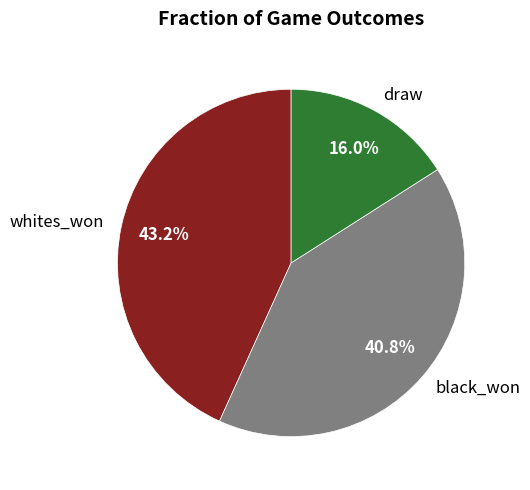

To the nearest percent, what is the average slice percentage?

33%